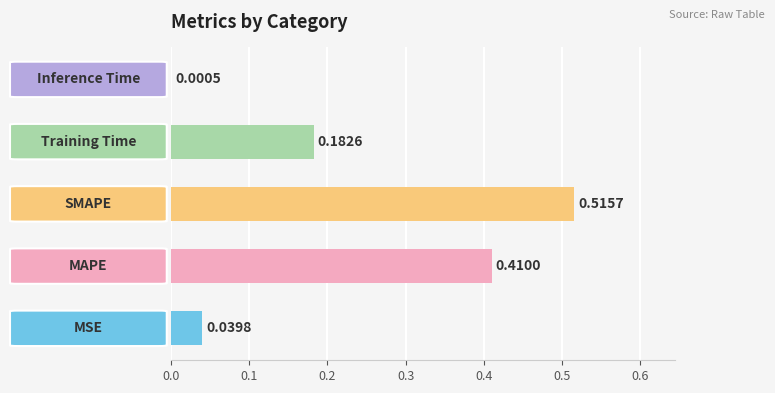

What is the sum of all values?

1.1